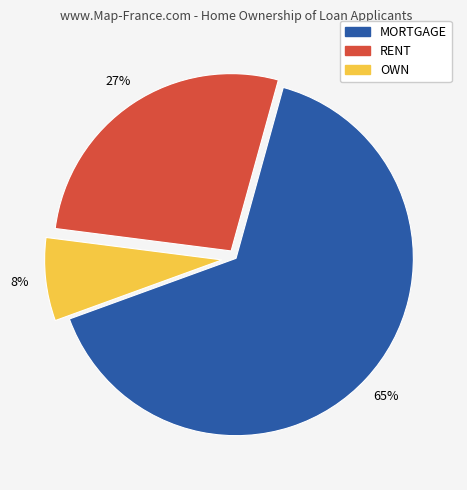

To the nearest percent, what is the combined percentage of OWN and MORTGAGE?

73%